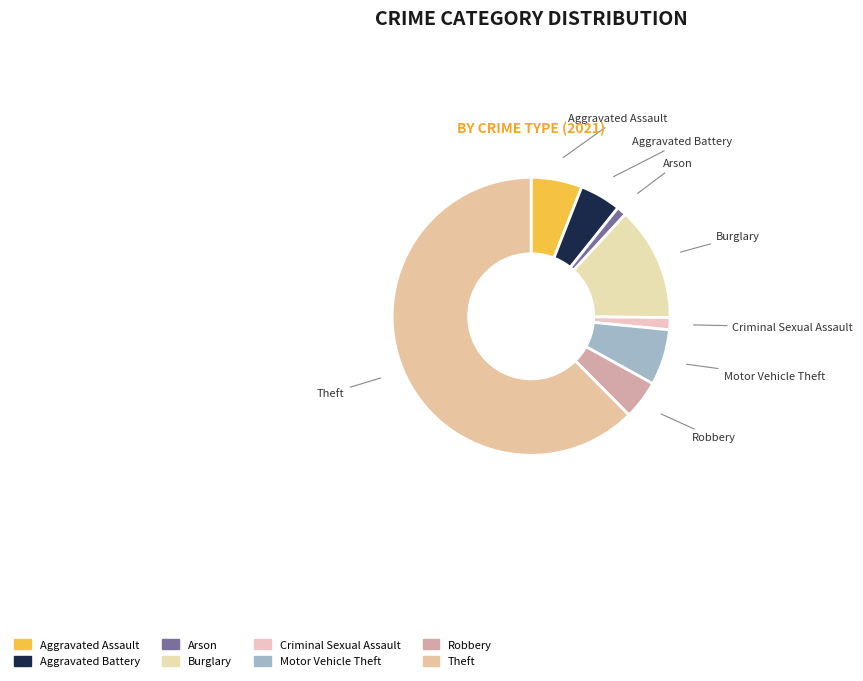

Do Arson and Robbery together represent more than half of the pie?

No